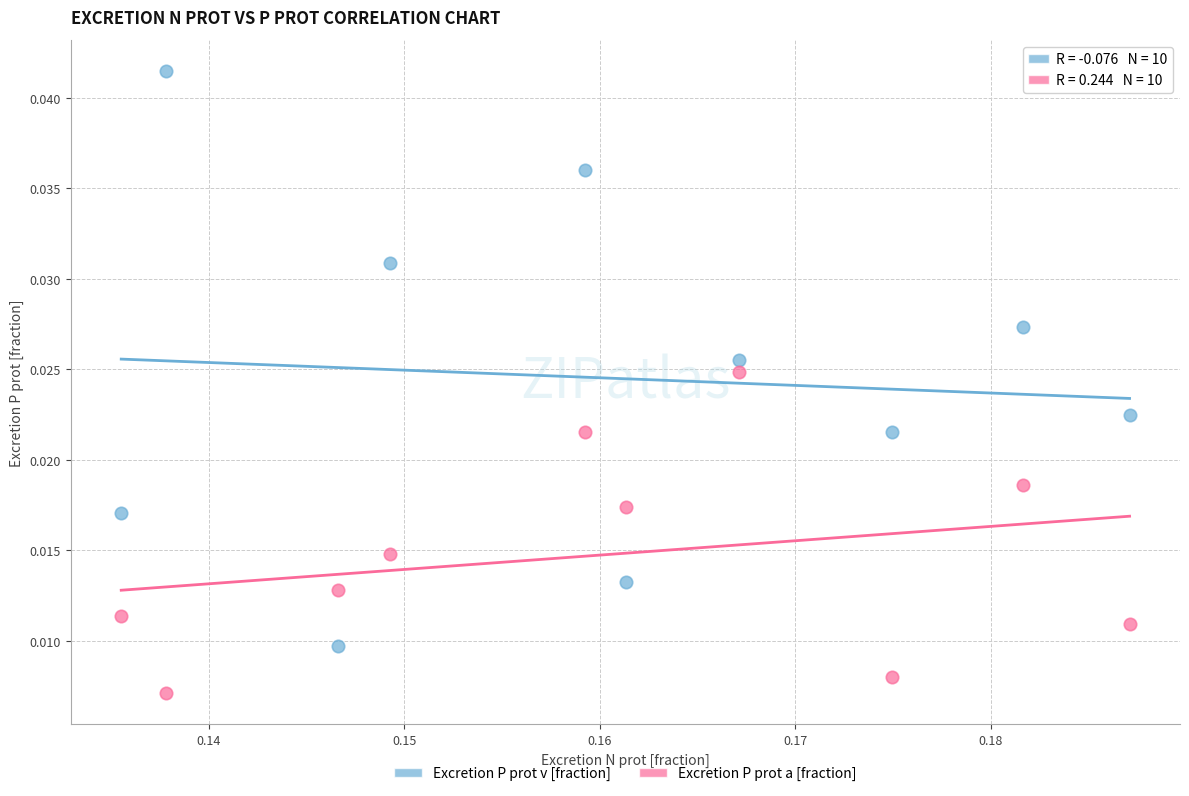

Which series contains the highest Y value?

Excretion P prot v [fraction]